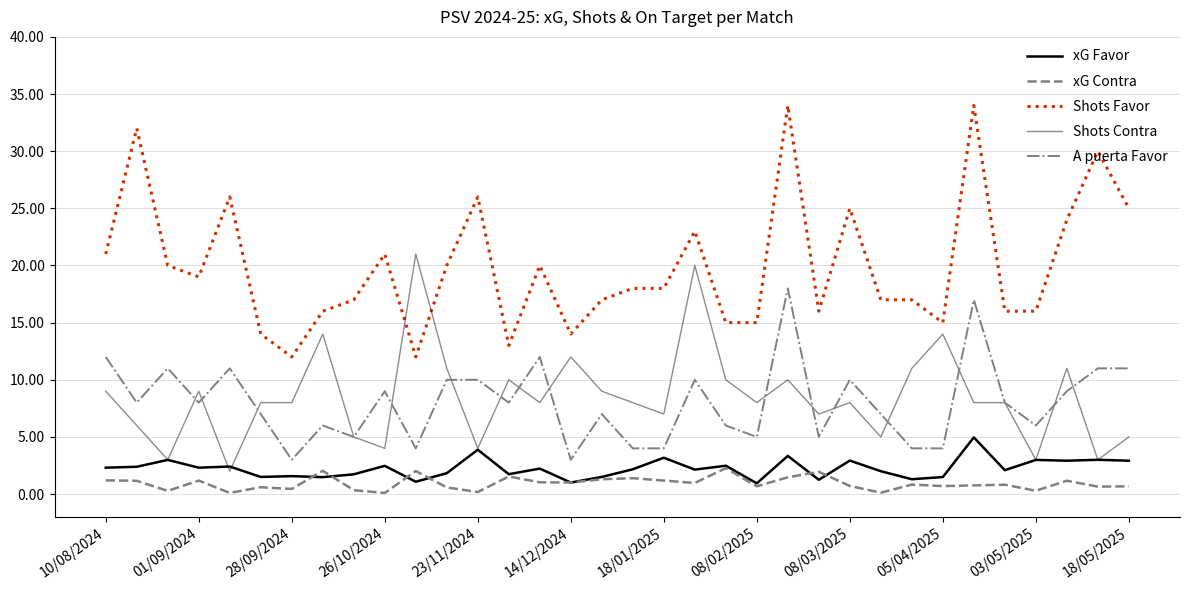

What is the lowest value of the A puerta Favor series?

3.0